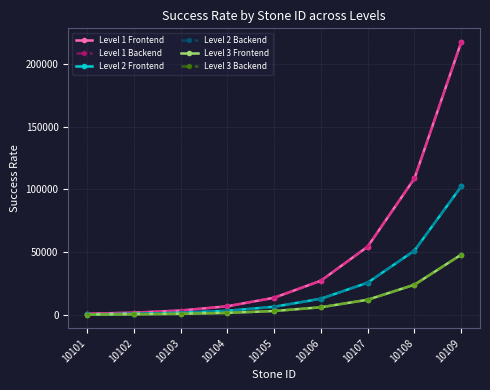

Count the number of data series in this chart.

6